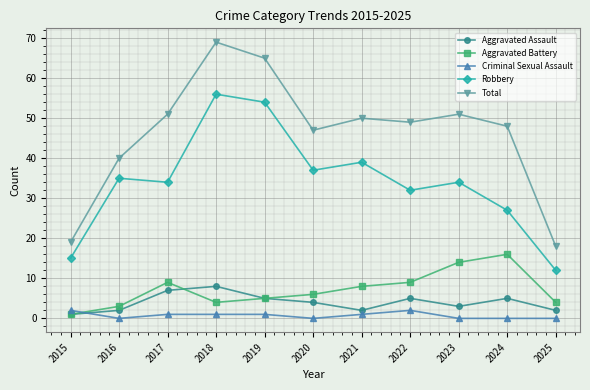

Which series has the widest spread of values?

Total